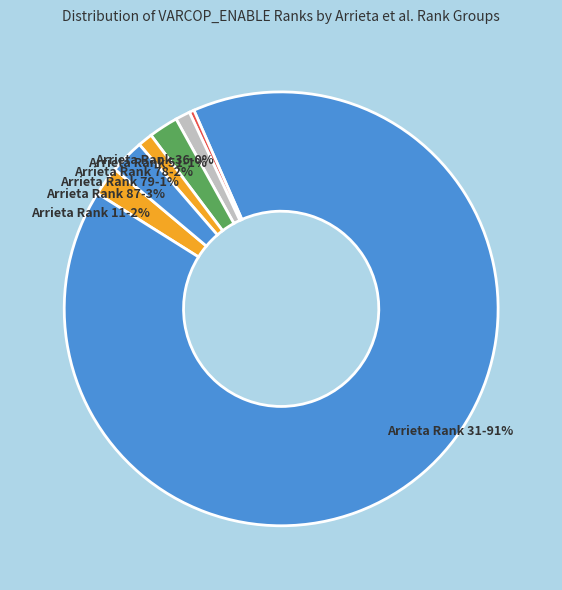

How many slices are in this pie chart?

7